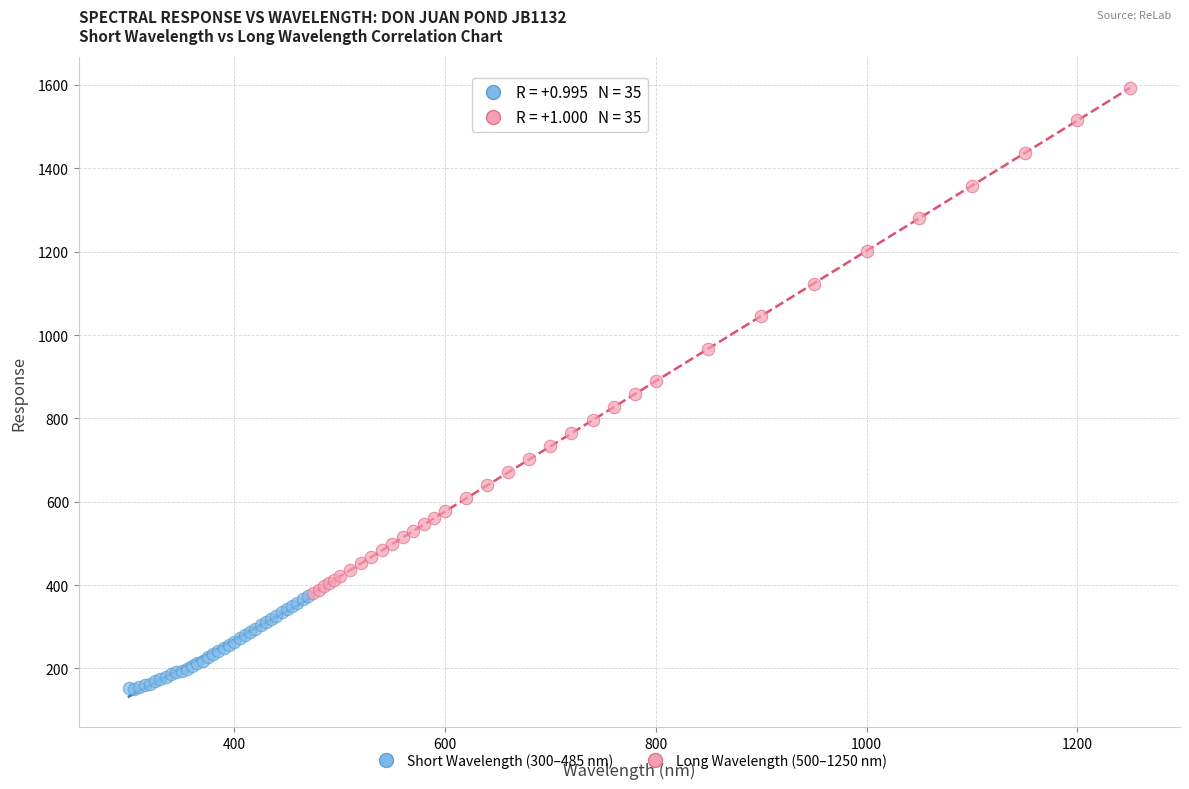

Which series contains the lowest Y value?

Short Wavelength (300–485 nm)